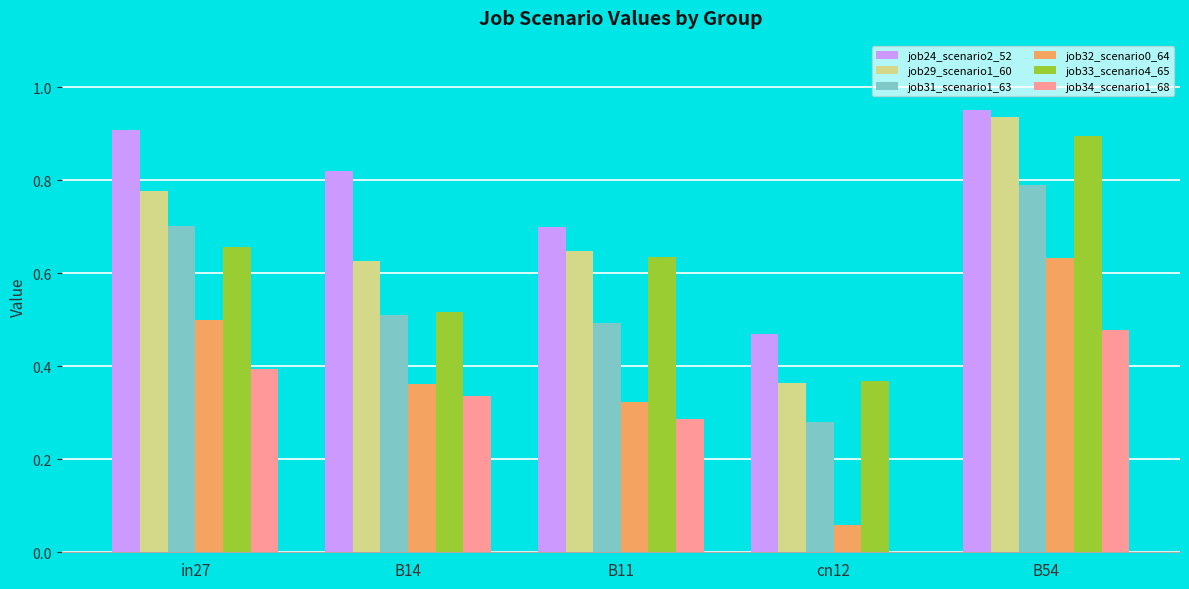

The job34_scenario1_68 series shows 0.2 at B11. True or false?

False